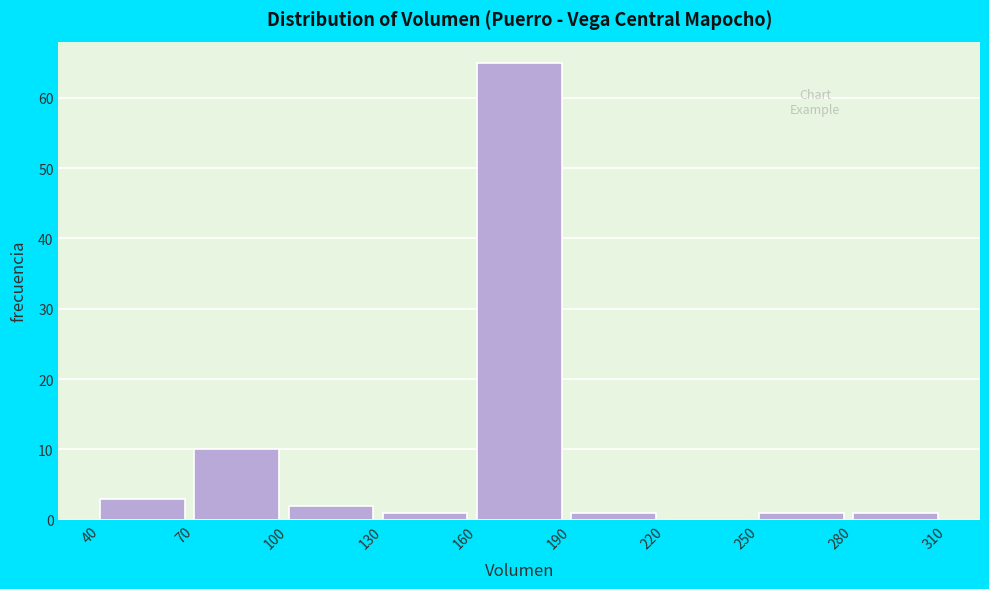

Reading left to right, transcribe this chart: for each bar, give the range it covers on the x-axis and its height. The values are not printed on the chart, so give them approximately, as read against the axis.

40 to 70: 3
70 to 100: 10
100 to 130: 2
130 to 160: 1
160 to 190: 65
190 to 220: 1
220 to 250: 0
250 to 280: 1
280 to 310: 1